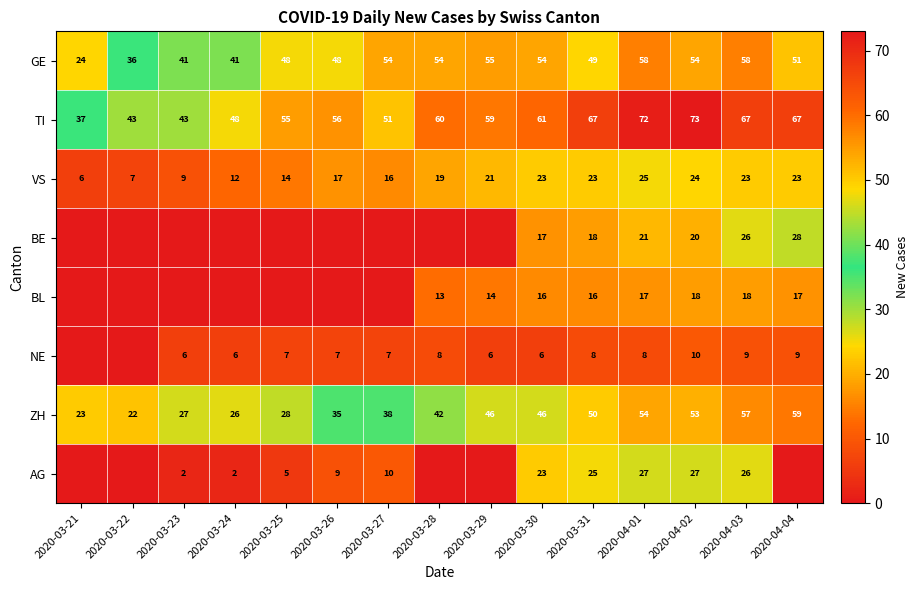

What is the difference between the maximum and minimum values in the TI series?

36